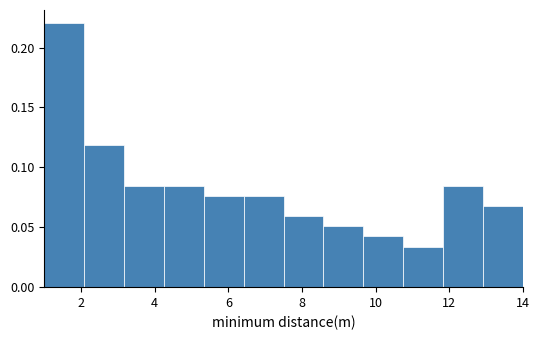

Reading left to right, transcribe this chart: for each bar, give the range it covers on the x-axis and its height. Neither the bar edges nor the heights are printed on the chart, so give them approximately, as read against the axes.

1.0 to 2.0: 0.220
2.0 to 3.2: 0.120
3.2 to 4.2: 0.085
4.2 to 5.4: 0.085
5.4 to 6.4: 0.075
6.4 to 7.6: 0.075
7.6 to 8.6: 0.060
8.6 to 9.6: 0.050
9.6 to 10.8: 0.040
10.8 to 11.8: 0.035
11.8 to 13.0: 0.085
13.0 to 14.0: 0.070